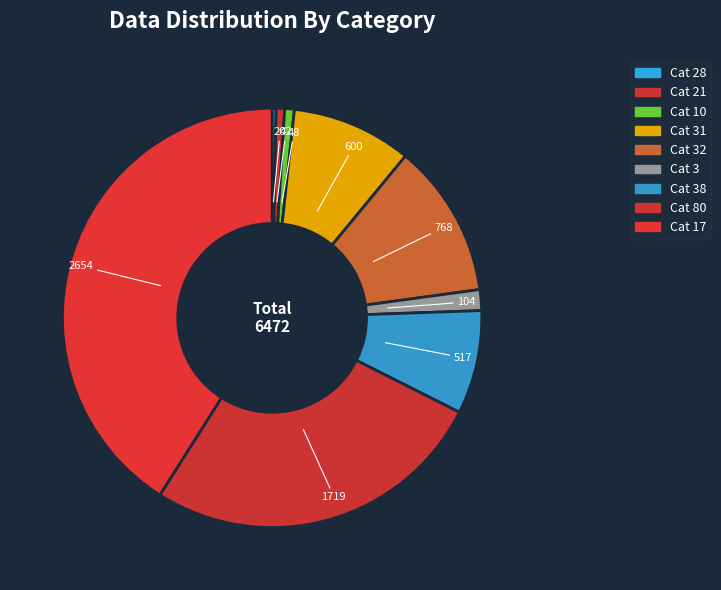

How many slices are in this pie chart?

9